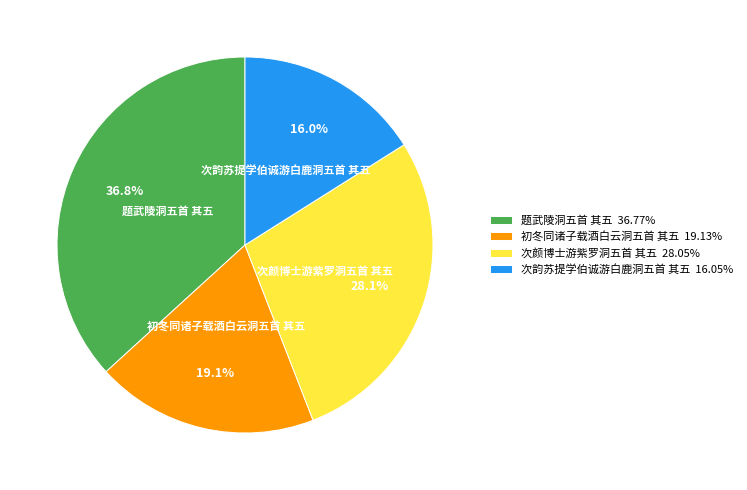

To the nearest percent, what is the average slice percentage?

25%